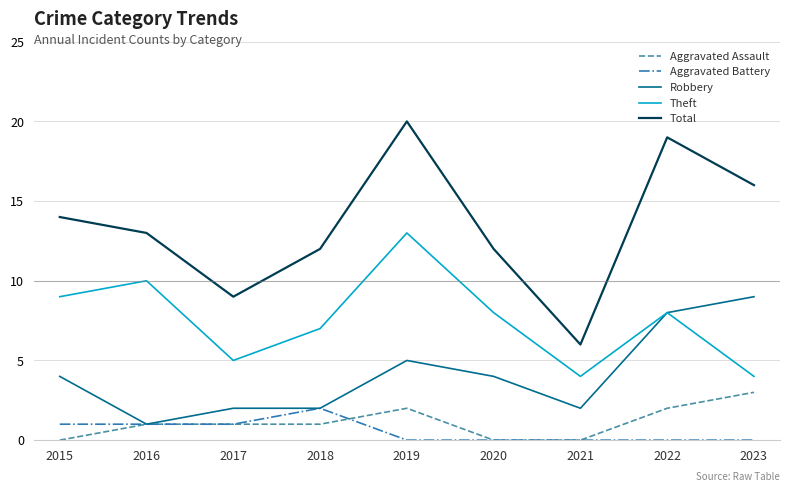

What is the difference between the Robbery values at 2015 and 2016?

3